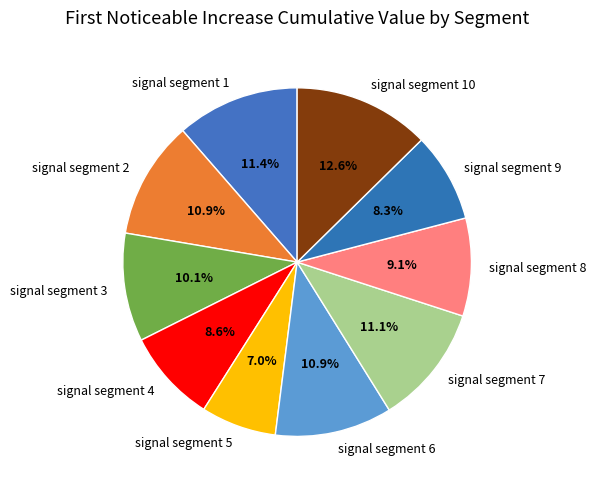

How many segments does this pie chart have?

10